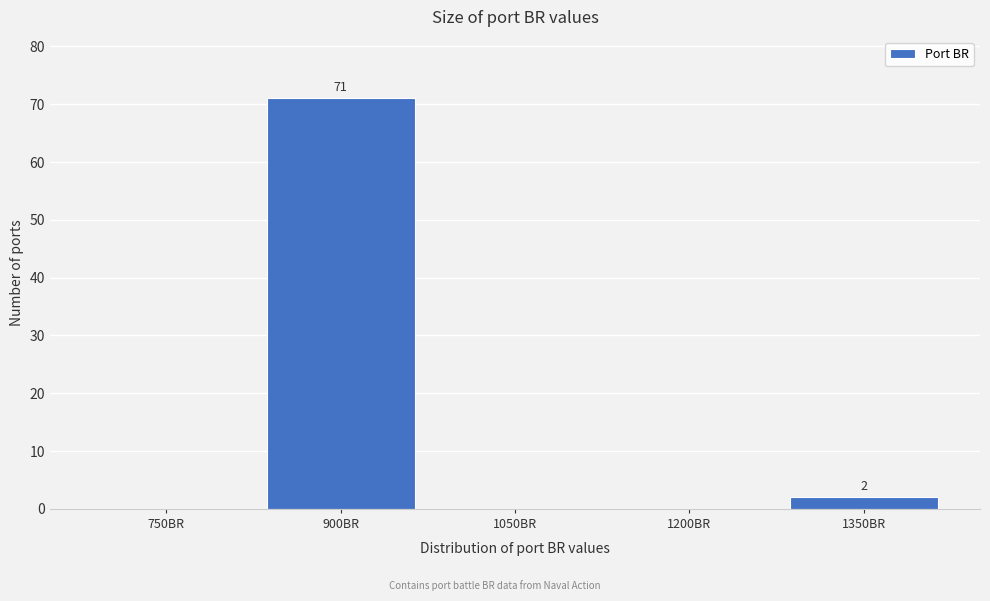

Reading right to left, list all the values displayed in this chart.

1350BR=2	1200BR=0	1050BR=0	900BR=71	750BR=0